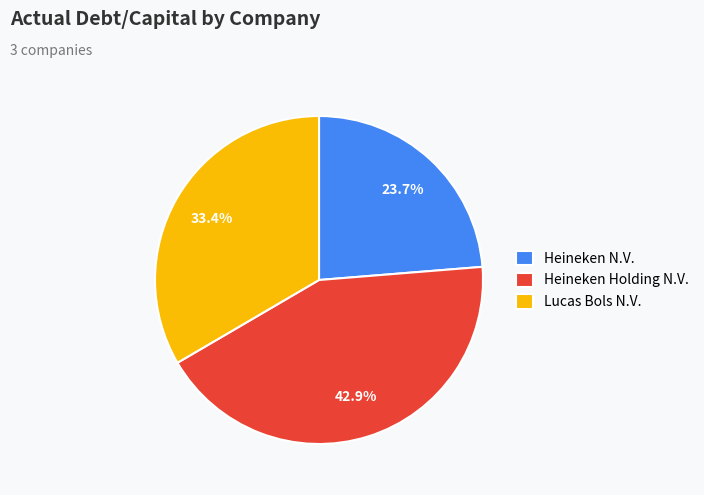

What percentage is the Lucas Bols N.V. slice, to the nearest percent?

33%